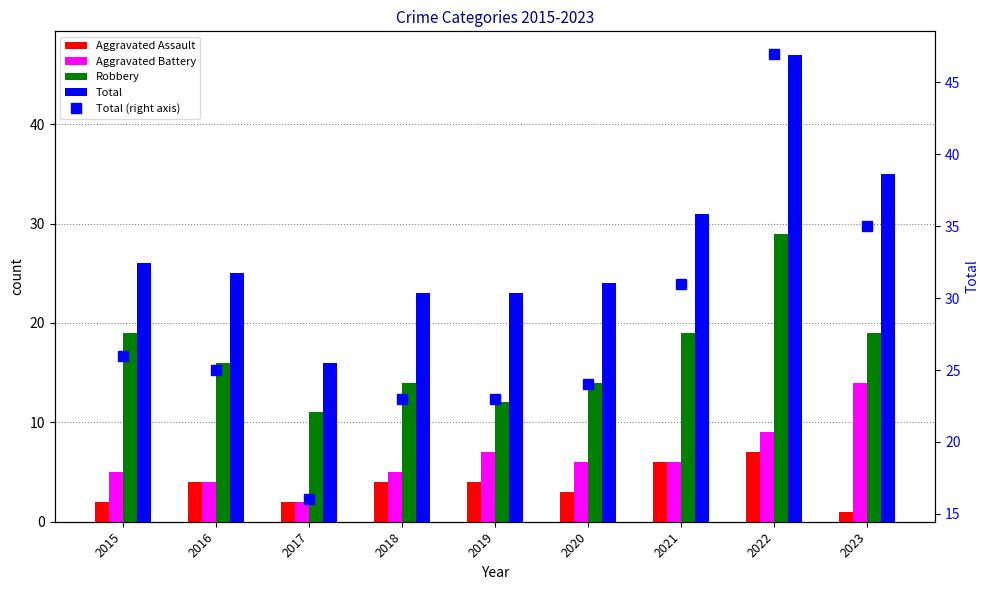

At how many categories does at least one series exceed 27?

3